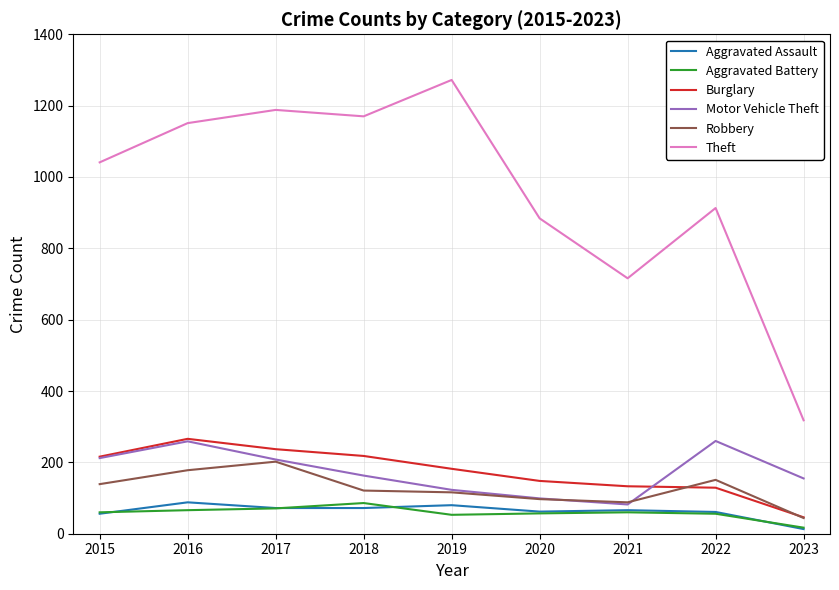

True or false: Aggravated Assault and Motor Vehicle Theft intersect in this chart.

False